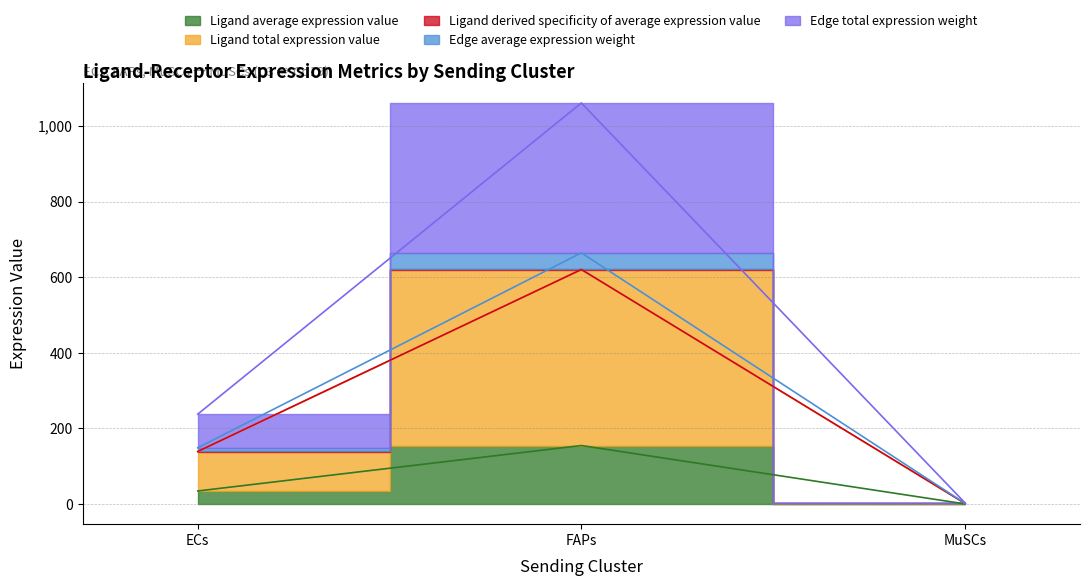

How many series are shown in this chart?

5